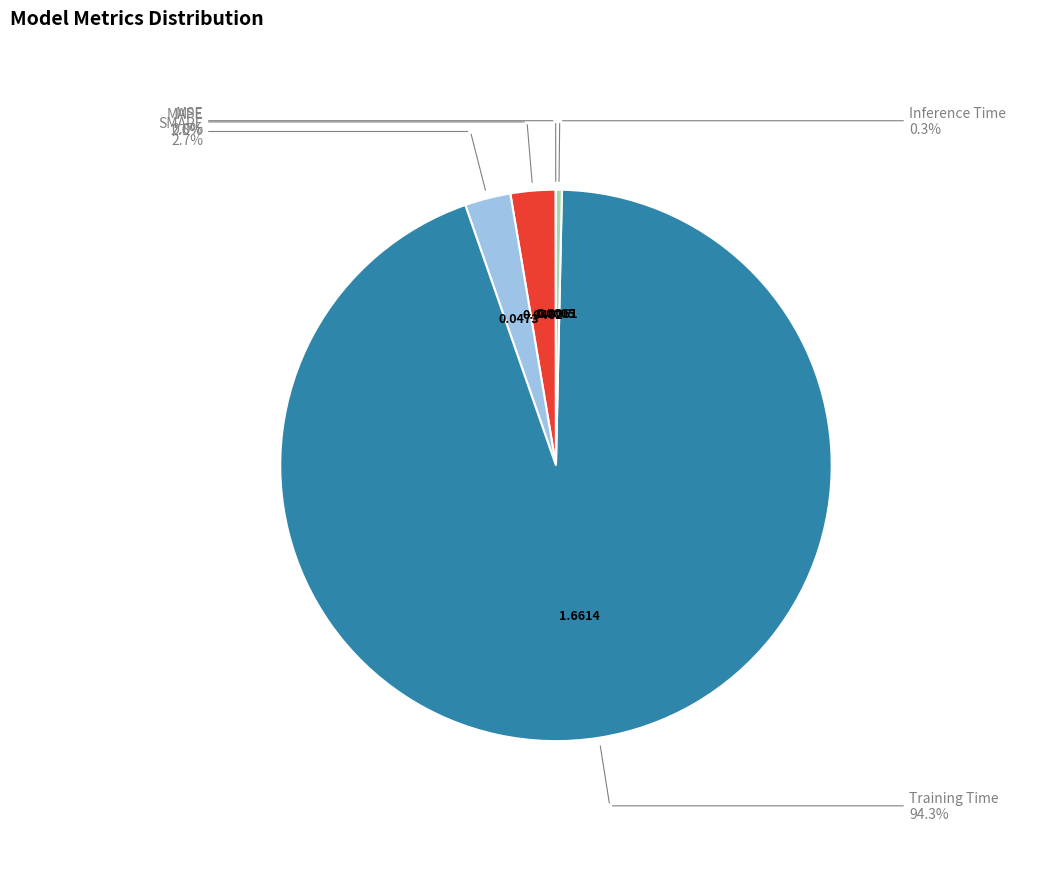

Rank the categories by value from lowest to highest.

MSE, Inference Time, MAPE, SMAPE, Training Time